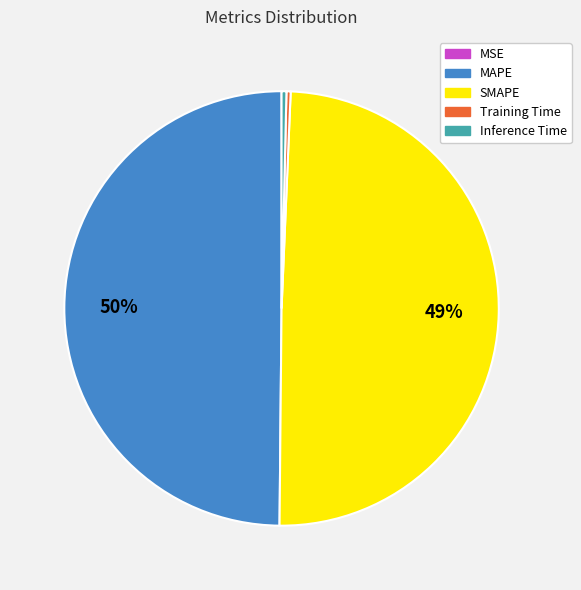

To the nearest percent, what is the average slice percentage?

20%